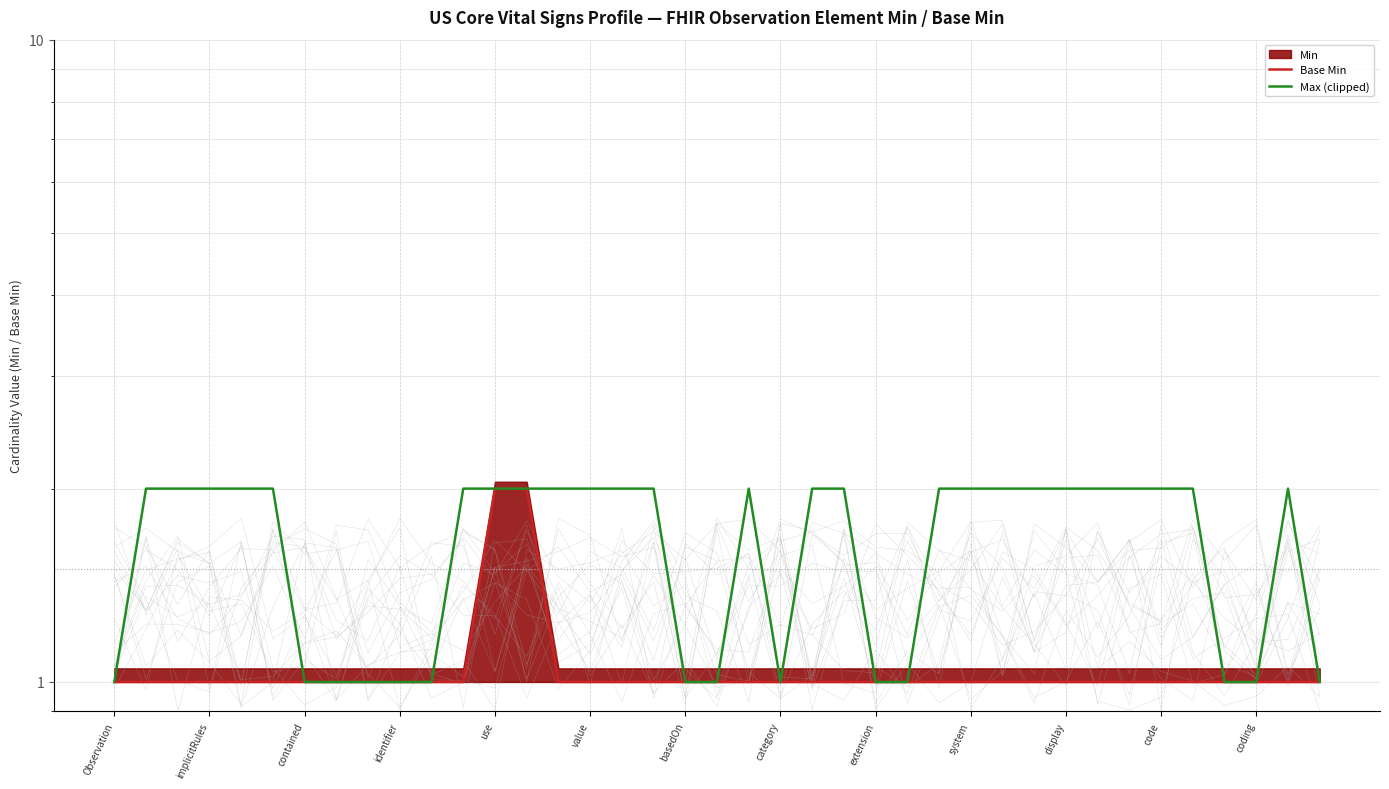

Where is Base Min nearest to the value 1?

Observation